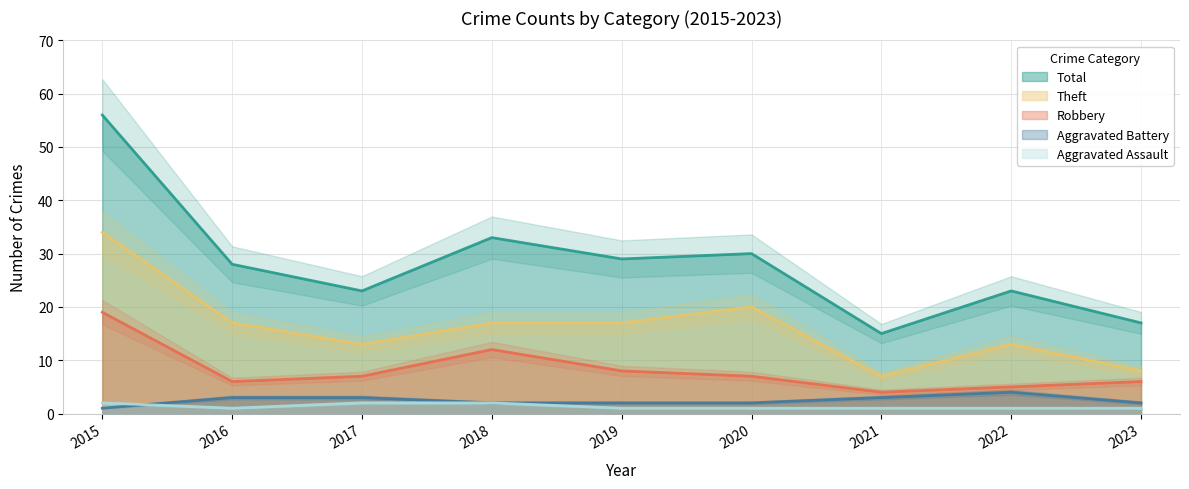

How many data points in Theft are less than 17?

4